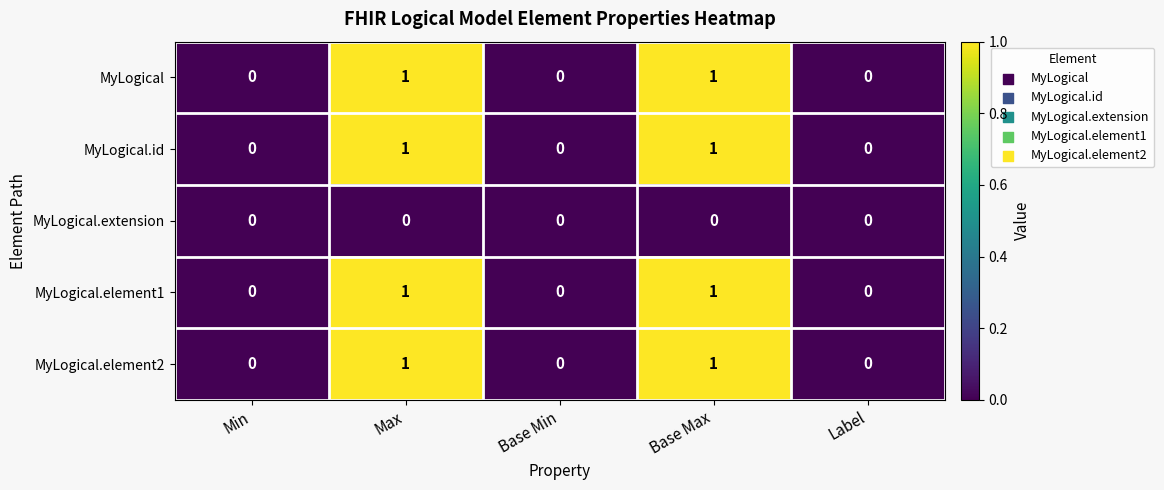

How many MyLogical values are between 0 and 1?

5